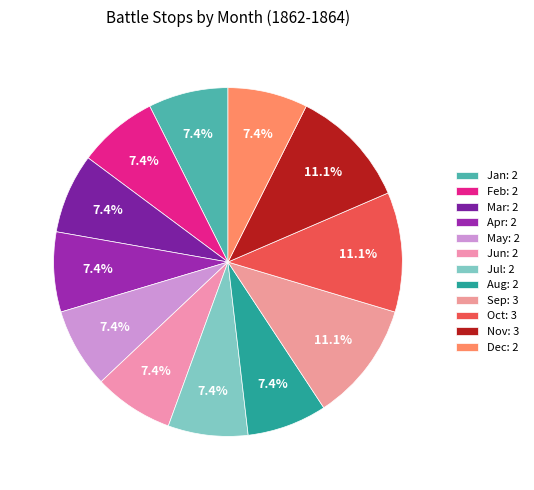

To the nearest percent, what portion does Sep represent?

11%